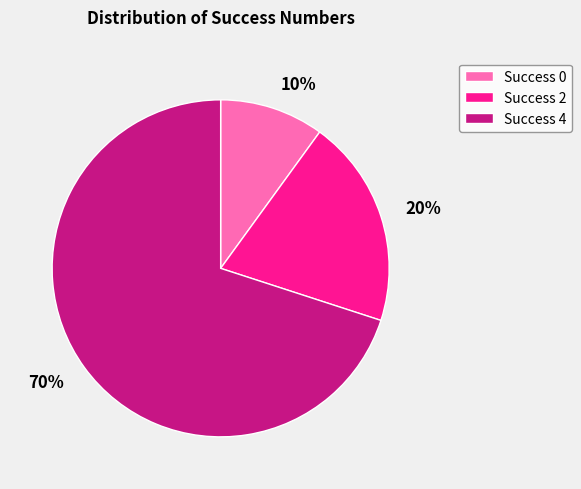

Is it true that 10% is 10% of the pie?

True